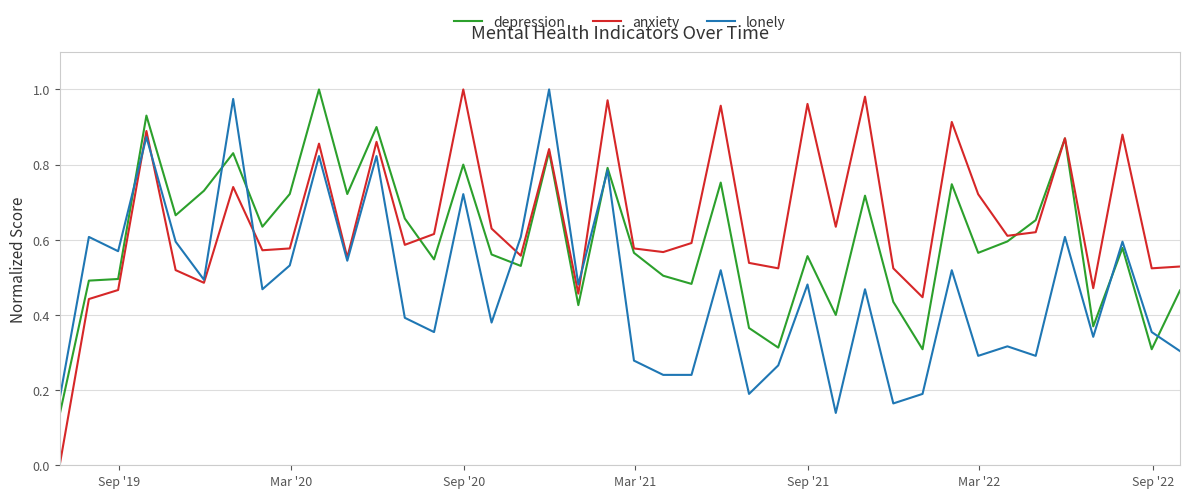

Which series has the largest total across all categories?

anxiety